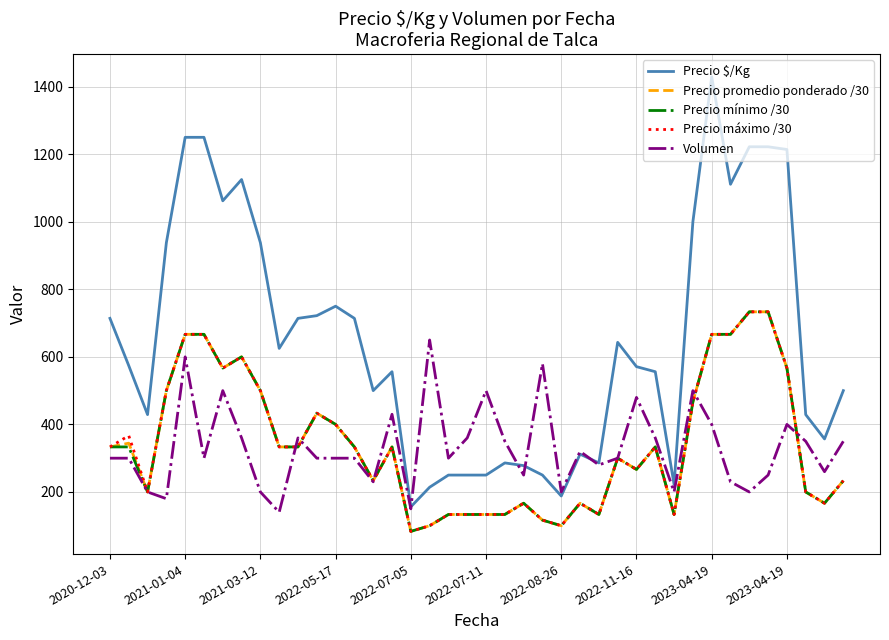

Which series has the largest range (max minus min)?

Precio $/Kg